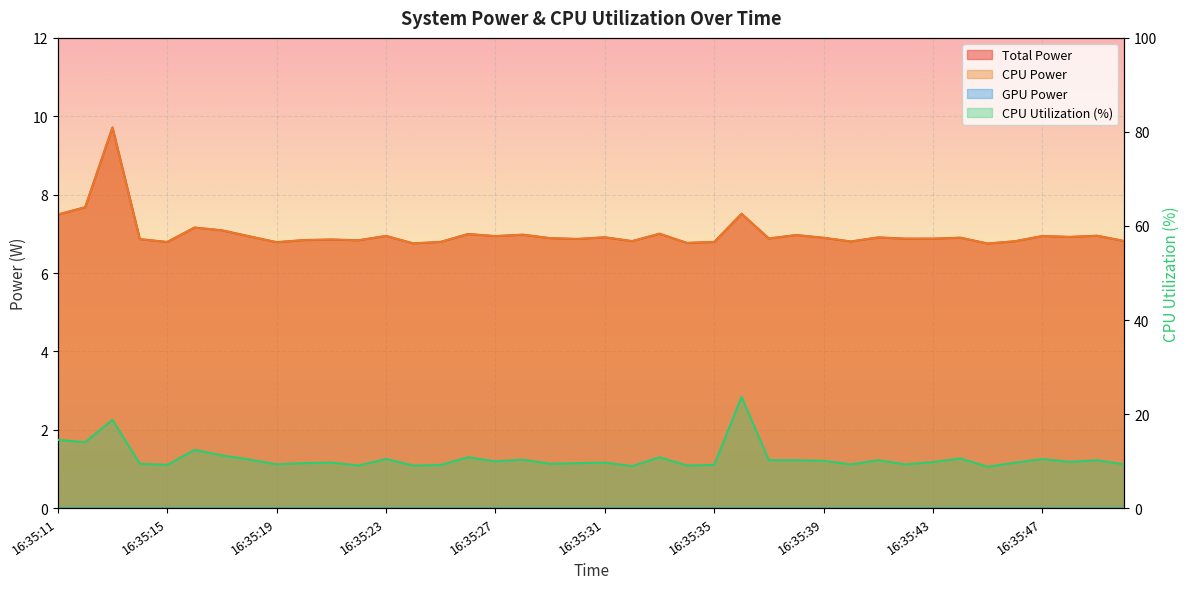

Where is the first local minimum for Total Power?

16:35:15